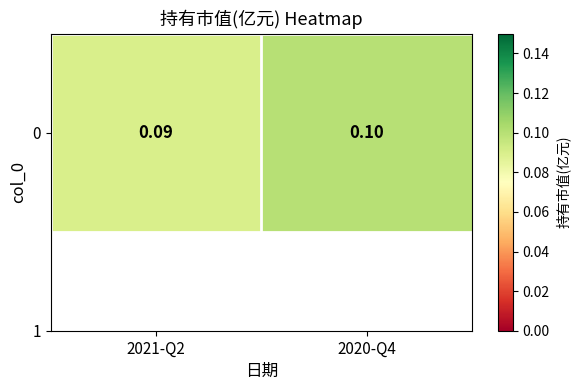

List the labels in order of value, largest first.

2020-Q4, 2021-Q2